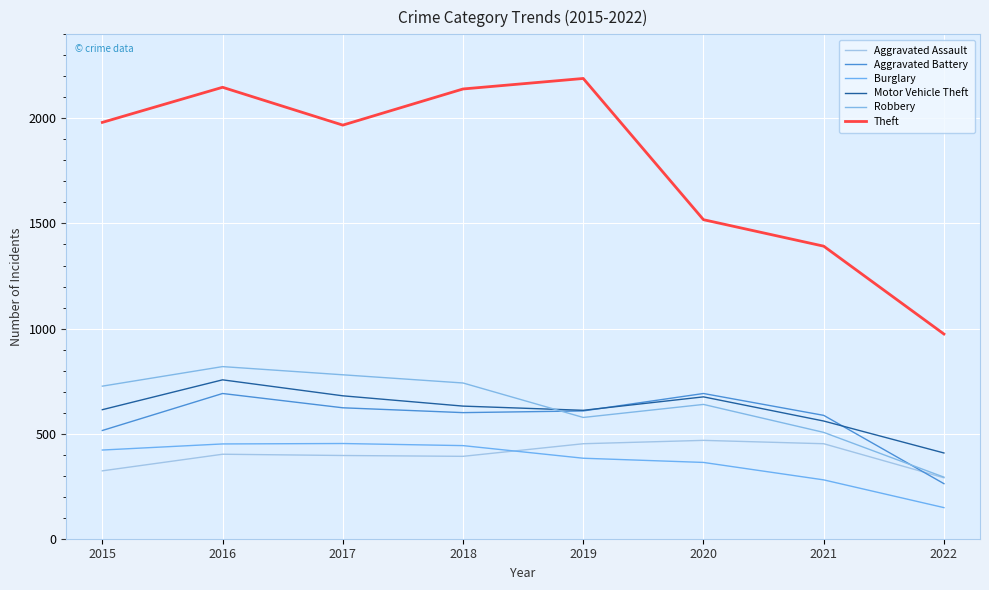

How many lines are shown in the chart?

6